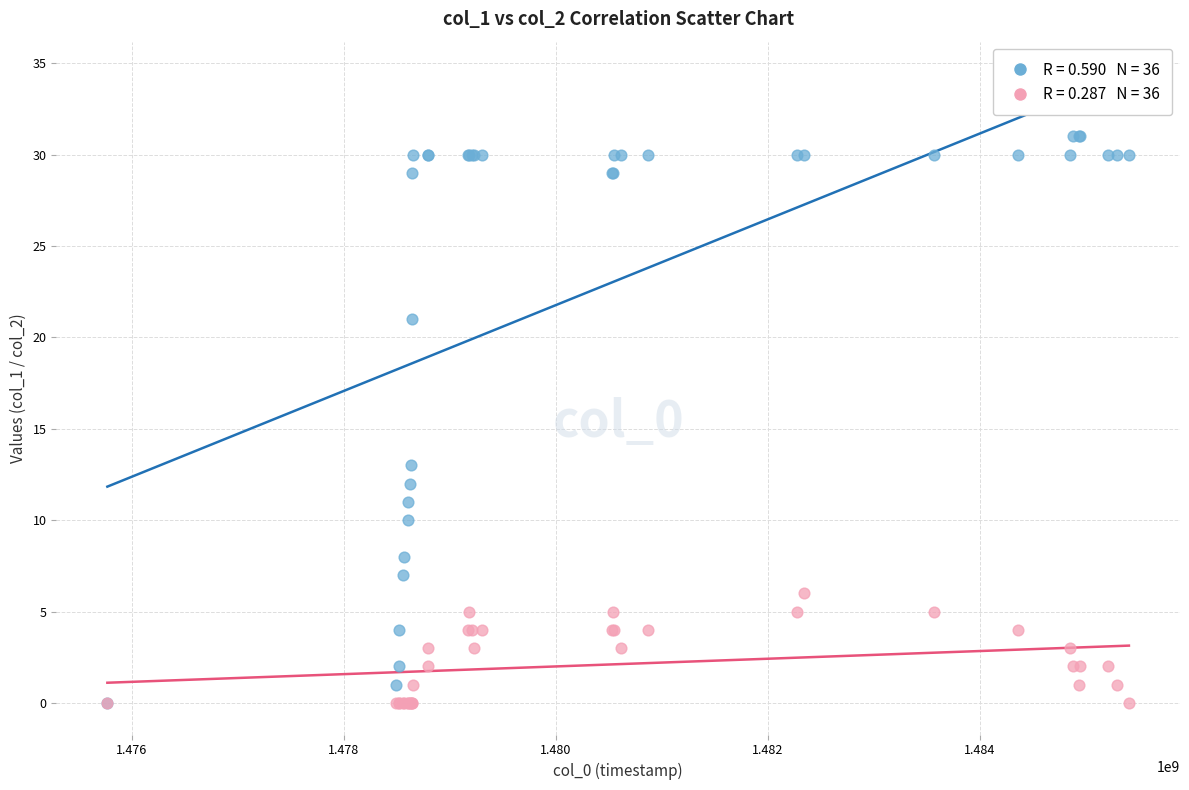

Across all series, what Y value is closest to 15?

13